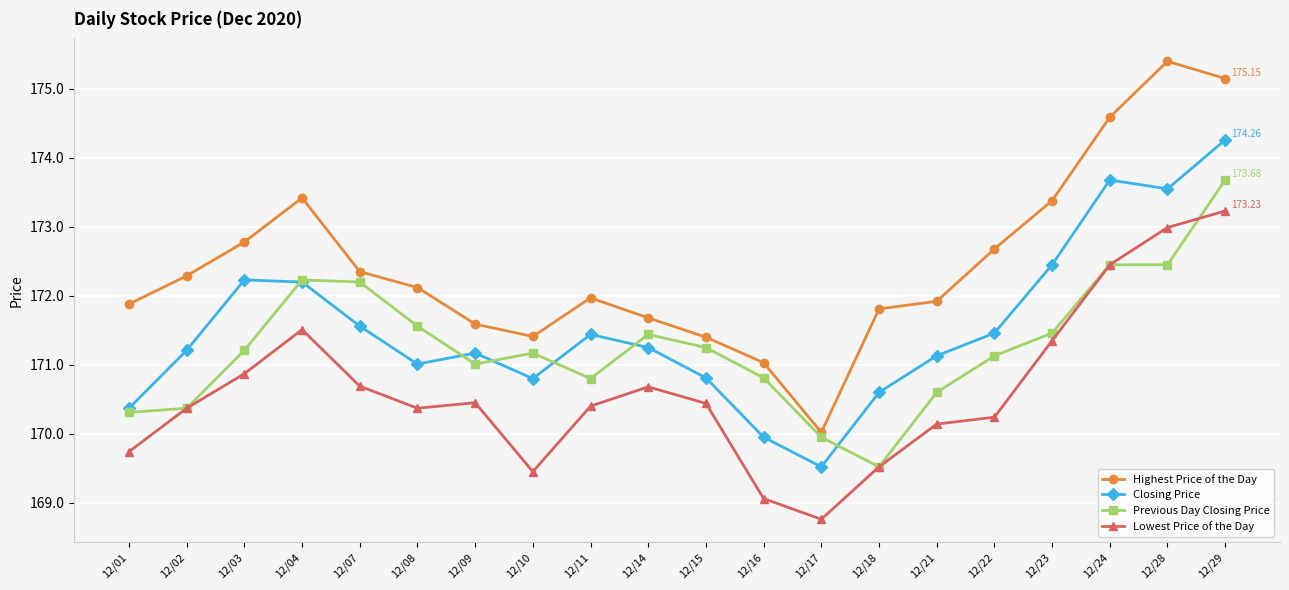

At which category does the chart reach its minimum across all series?

12/17